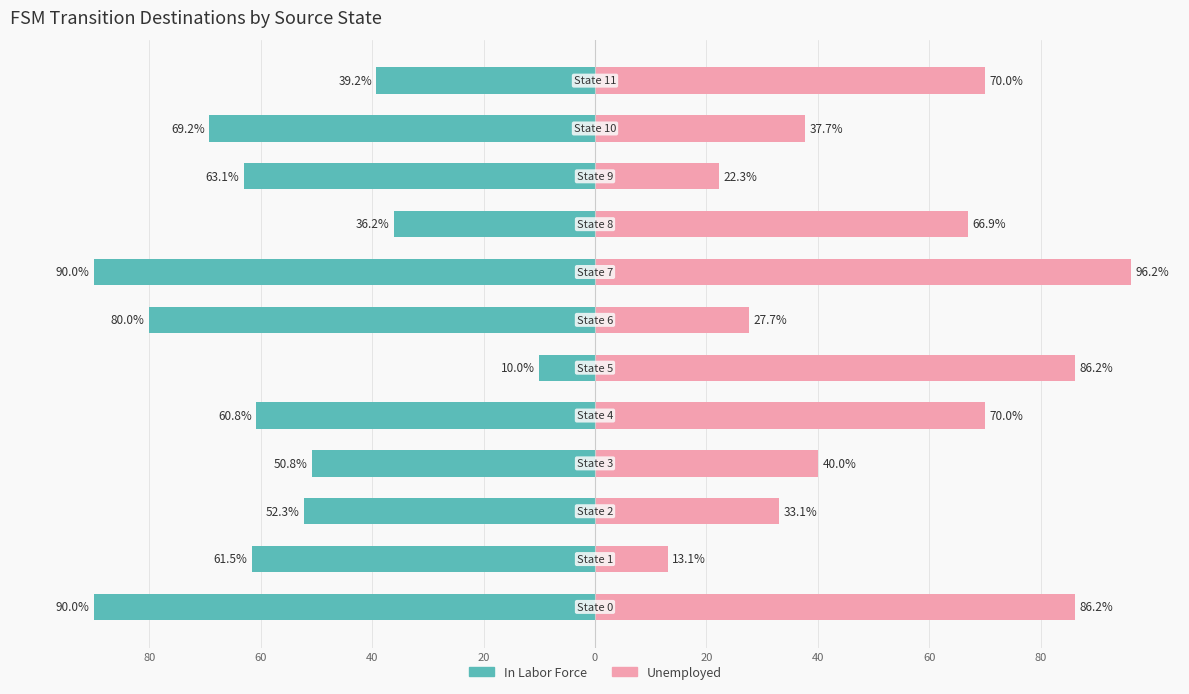

What is the approximate value of In Labor Force at 60?

-61.5